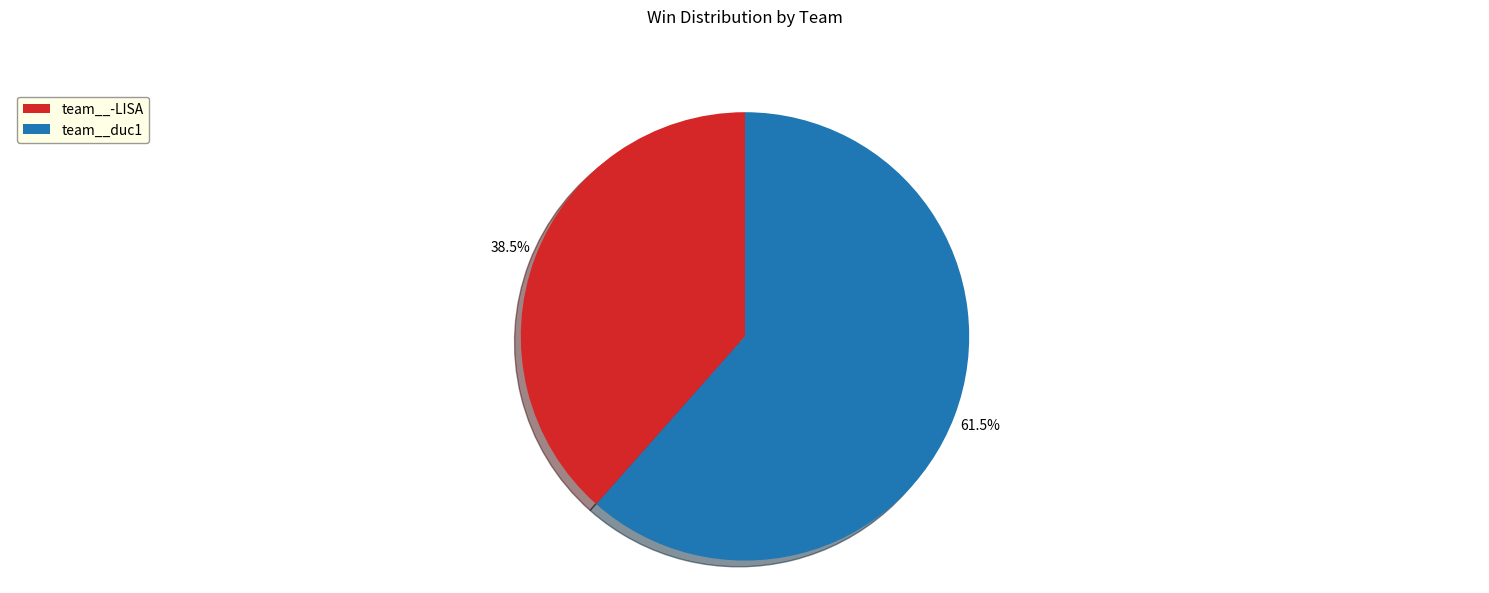

Does team__-LISA account for over 50% of the chart?

No